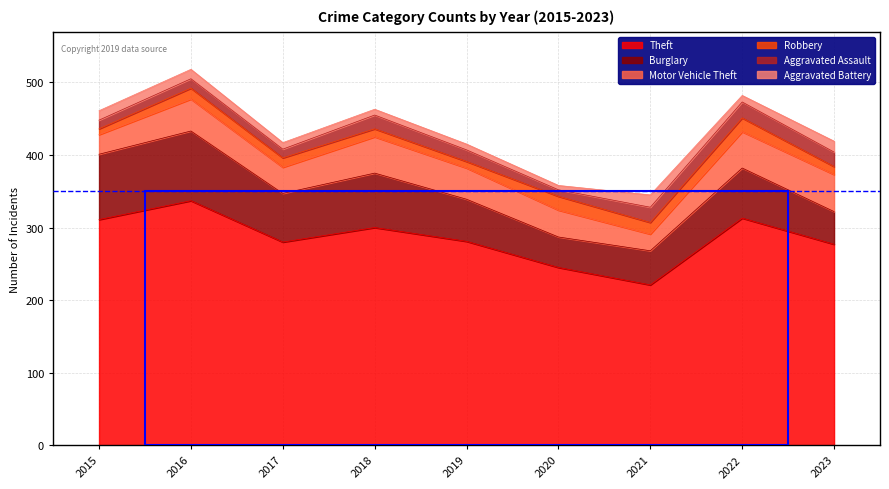

At which category does Aggravated Assault reach its first local peak?

2016